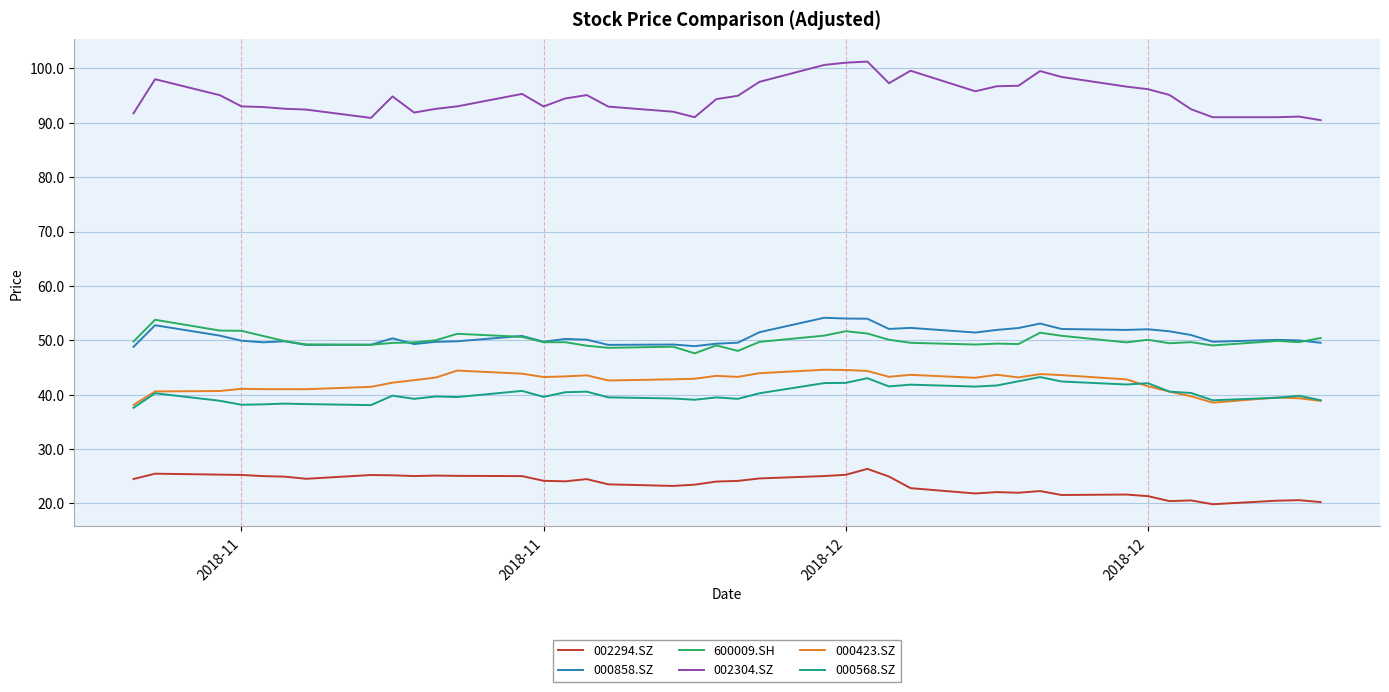

Which series has the largest range (max minus min)?

002304.SZ